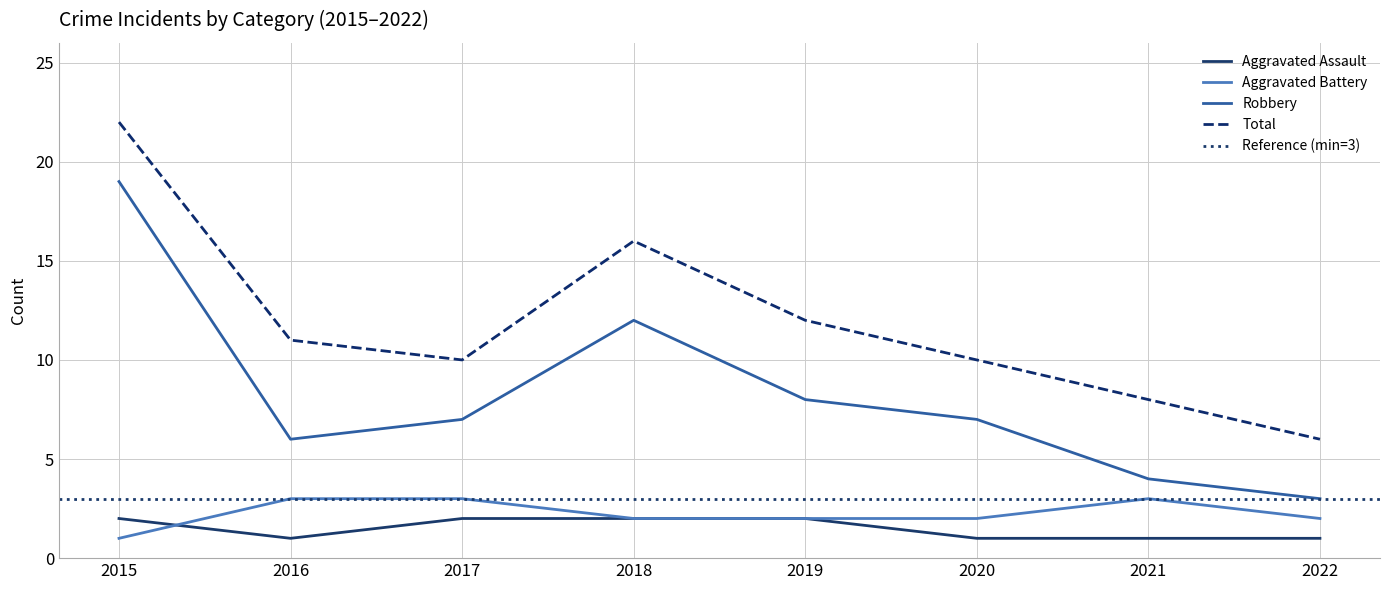

Between 2017 and 2019, which series saw the biggest shift?

Total